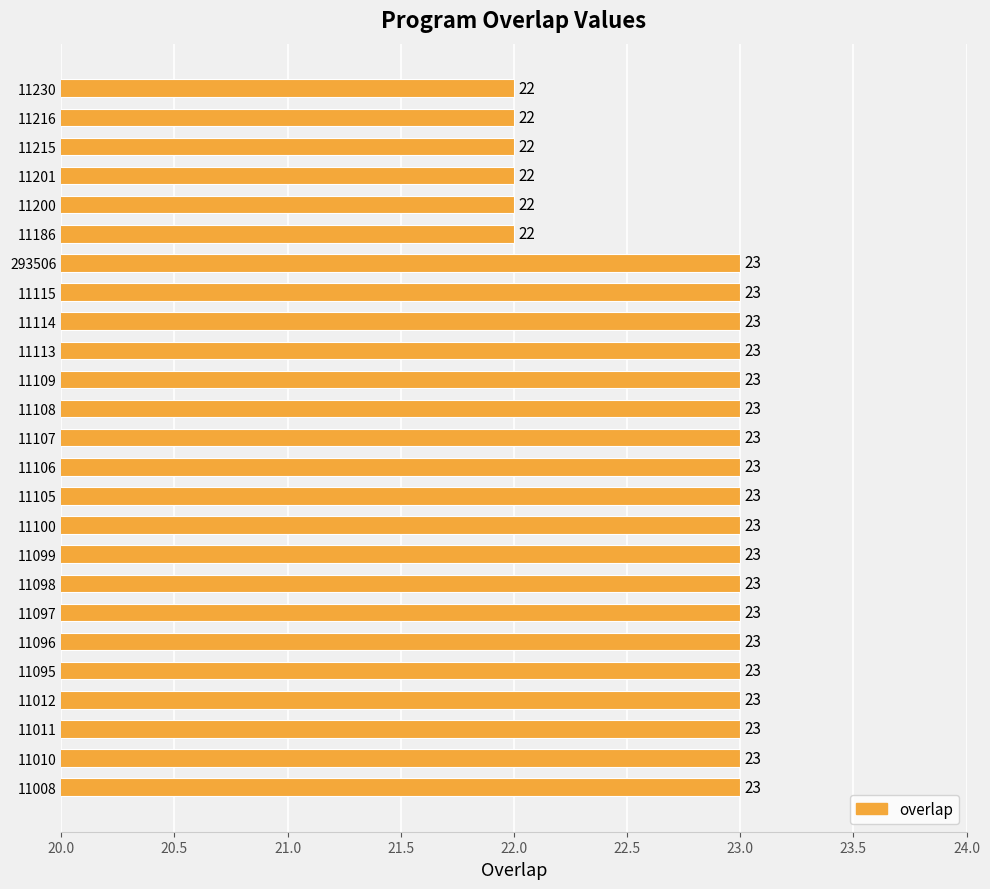

What is the approximate value at 293506?

23